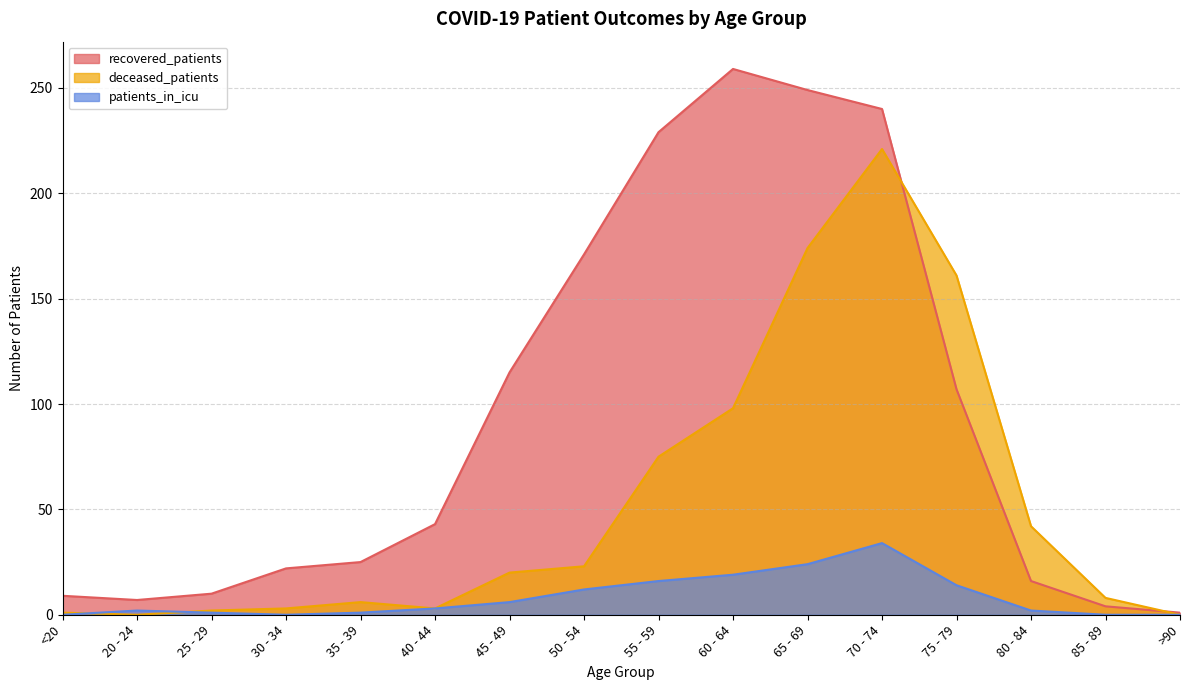

At how many categories does at least one series exceed 193?

4